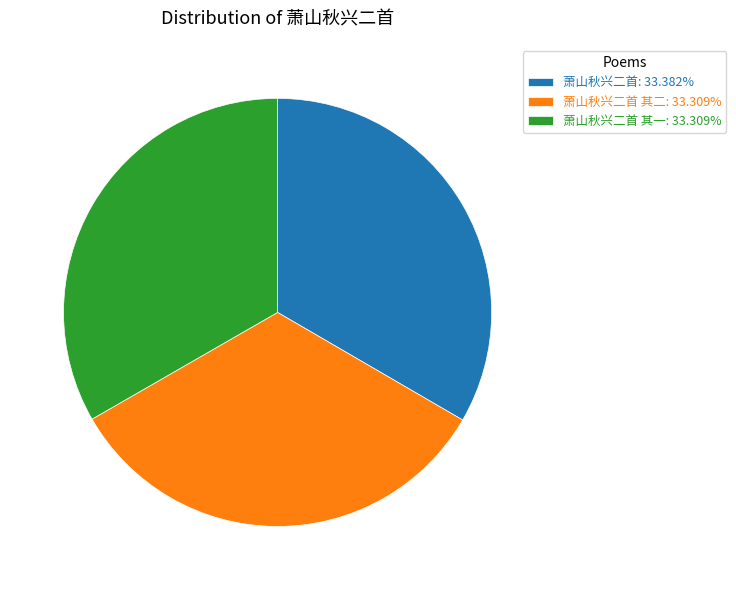

Is the sum of 萧山秋兴二首 其一: 33.309% and 萧山秋兴二首: 33.382% greater than half?

Yes